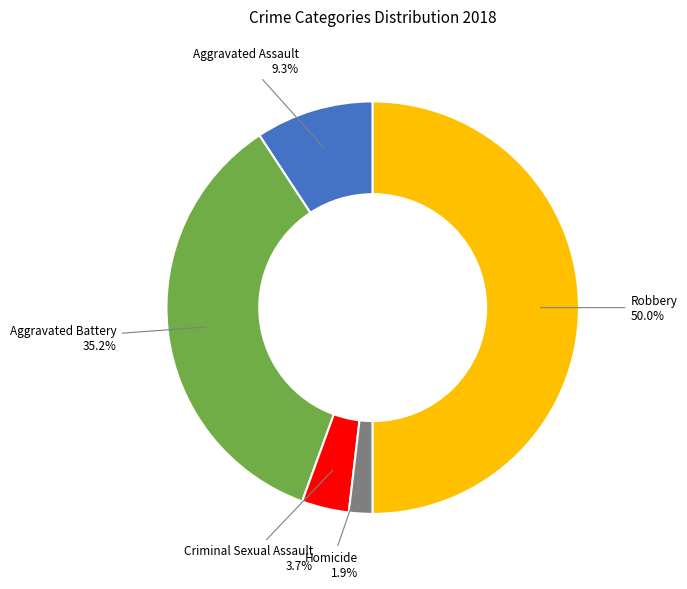

How much of the chart is everything except Criminal Sexual Assault?

96.3%